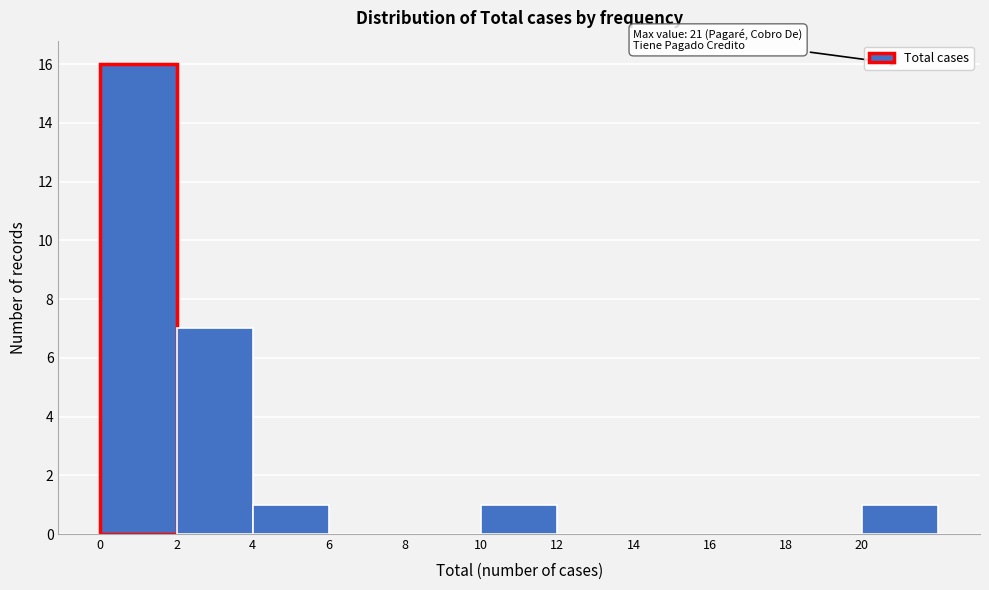

Which range on the x-axis has the tallest bar?

0 to 2